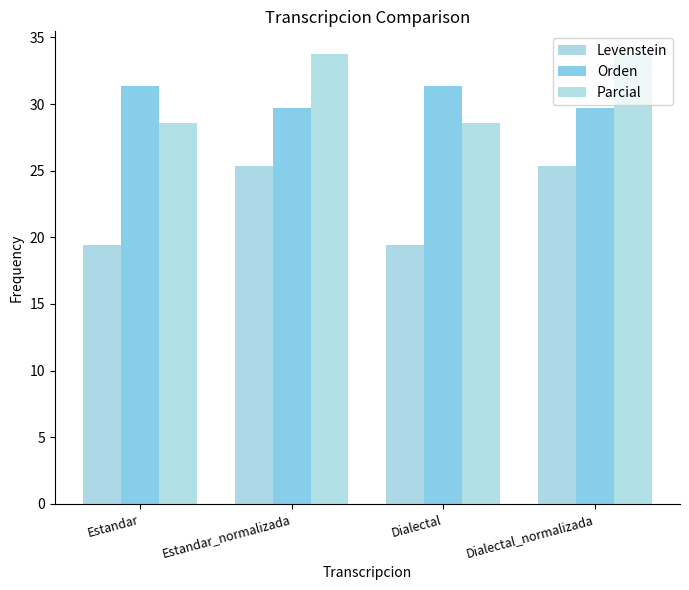

How many values in the Orden series are below 31?

2